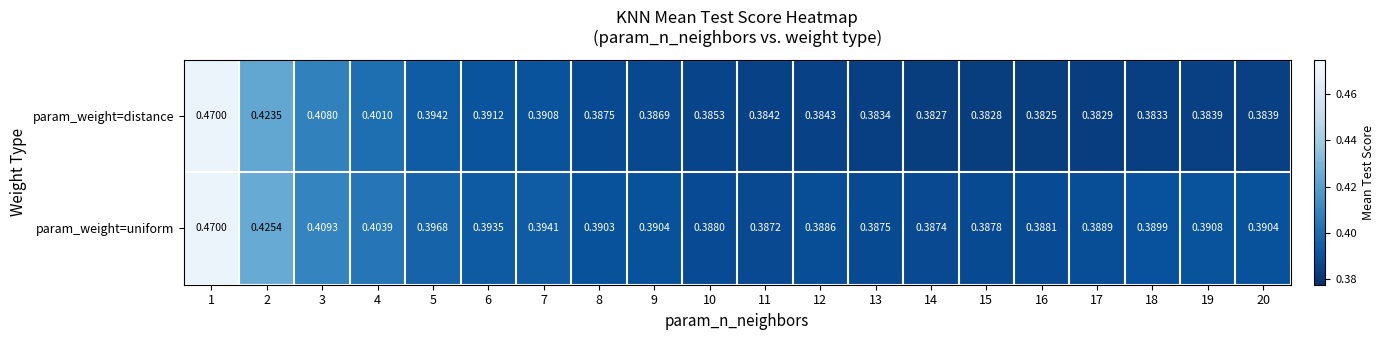

List the series in order of their overall mean, lowest first.

param_weight=distance, param_weight=uniform